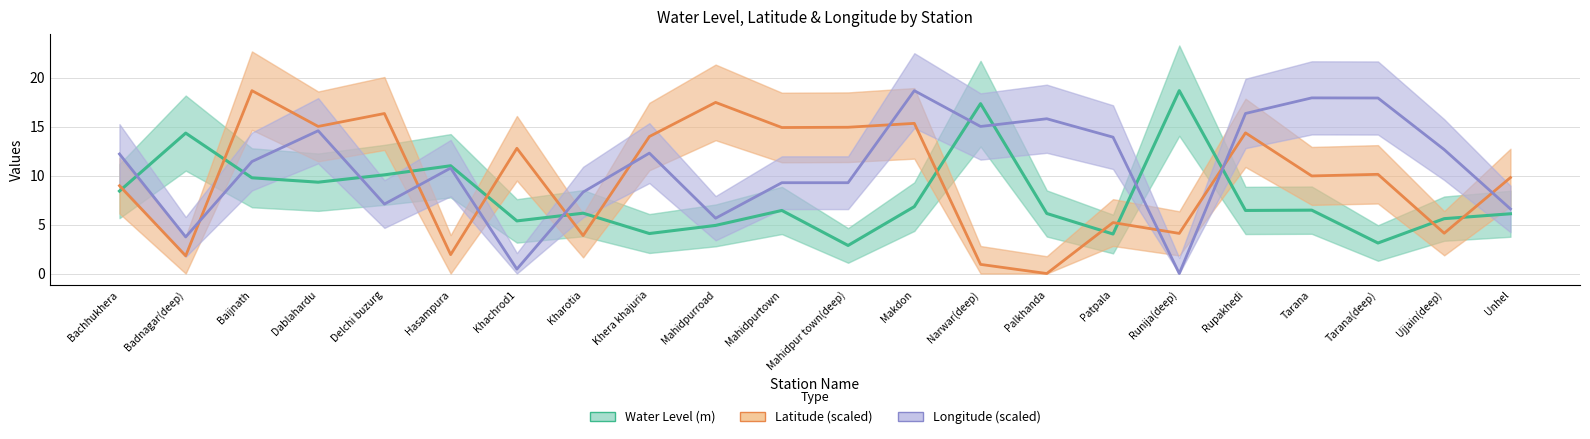

What is the label of the 7th point from the right?

Patpala